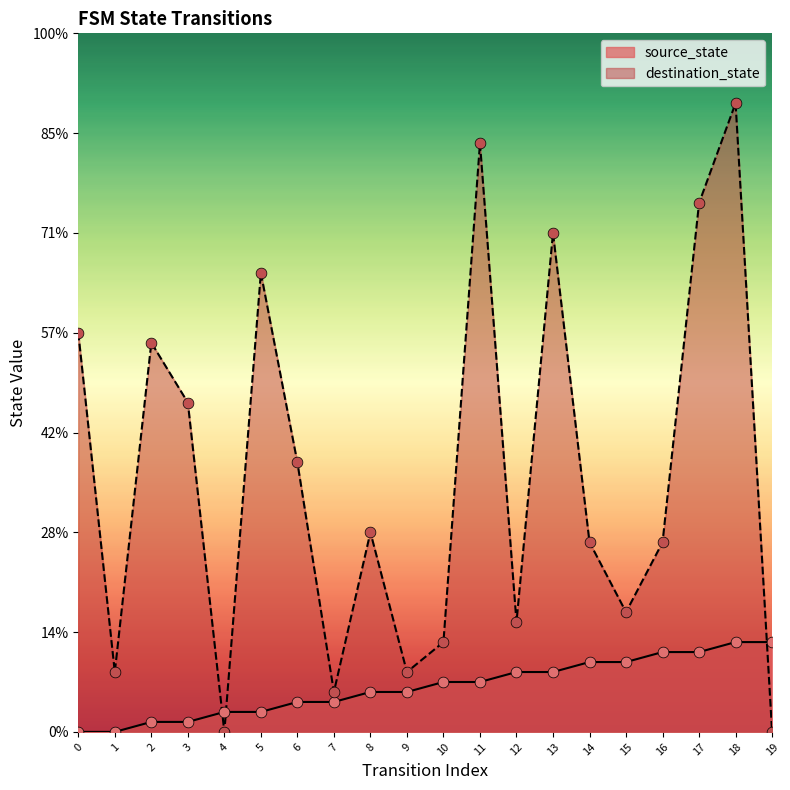

Which series has the largest total across all categories?

destination_state